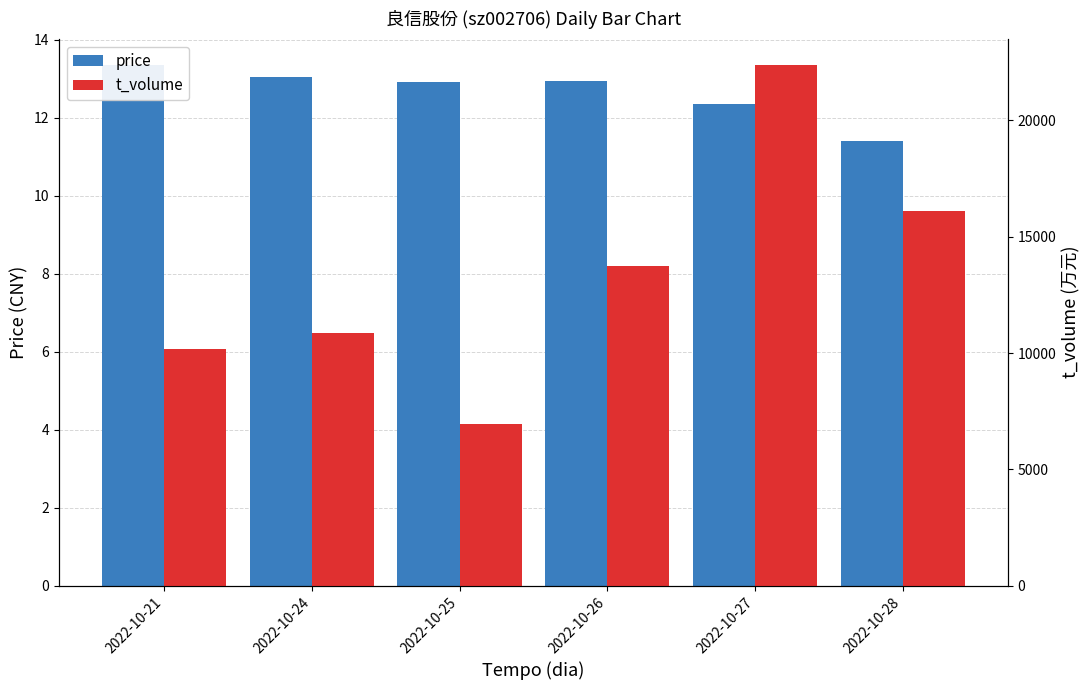

Between 2022-10-21 and 2022-10-28, which is larger?

2022-10-21